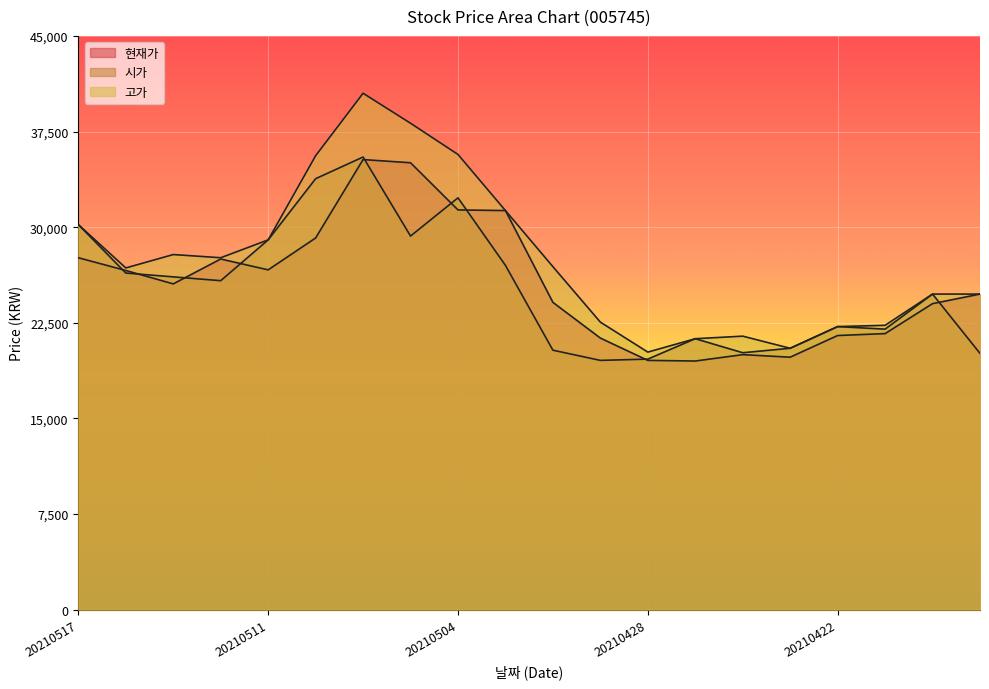

What are all the series names shown in the legend?

현재가, 시가, 고가